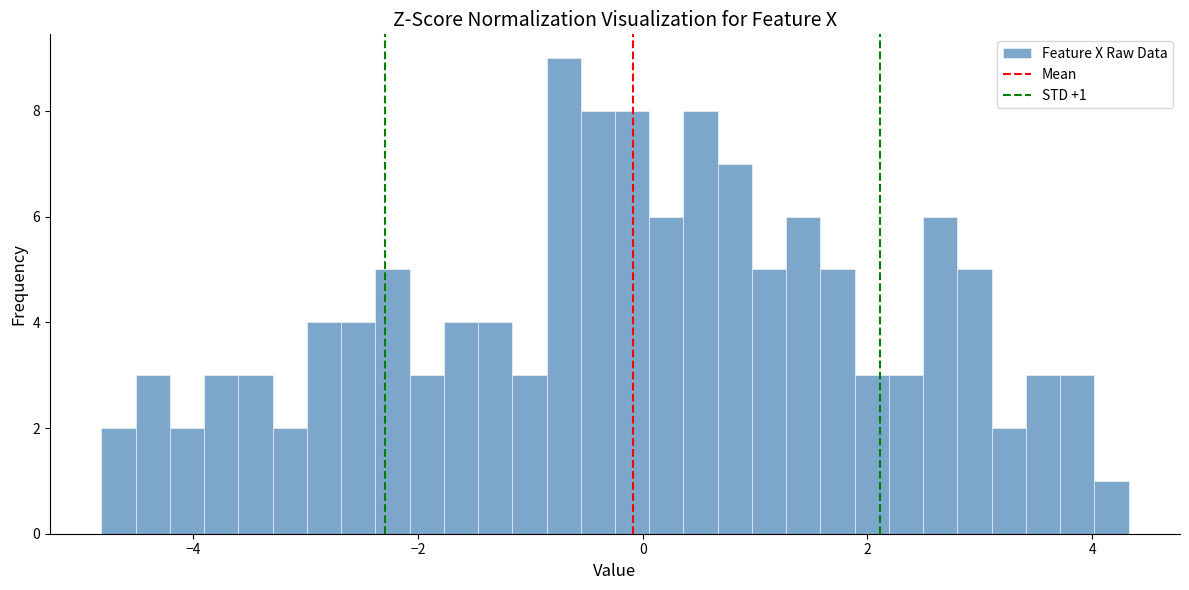

Read against the x-axis, roughly where is the centre of the tallest bar?

-0.8